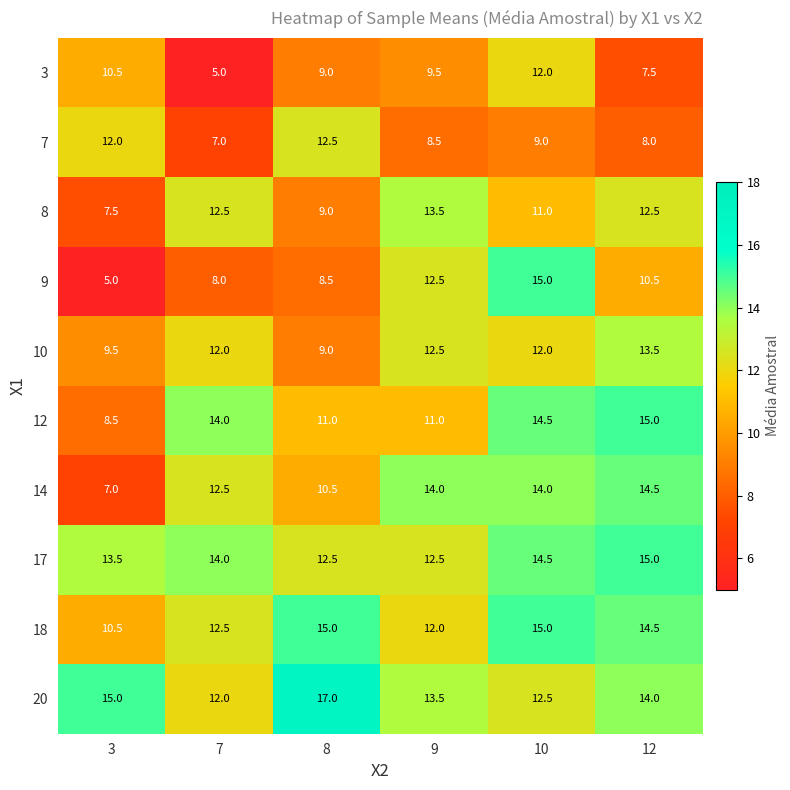

Which series has the widest spread of values?

9